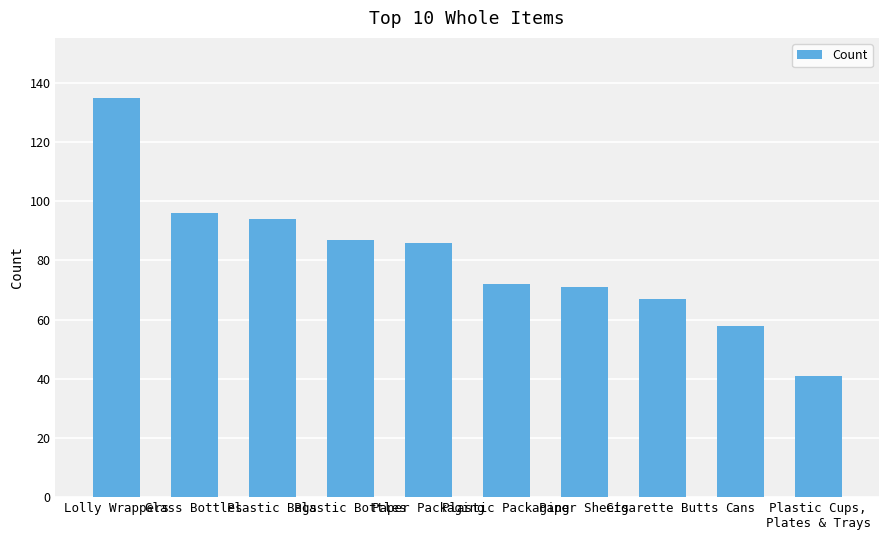

Are the bars grouped side by side (vs. stacked)?

No